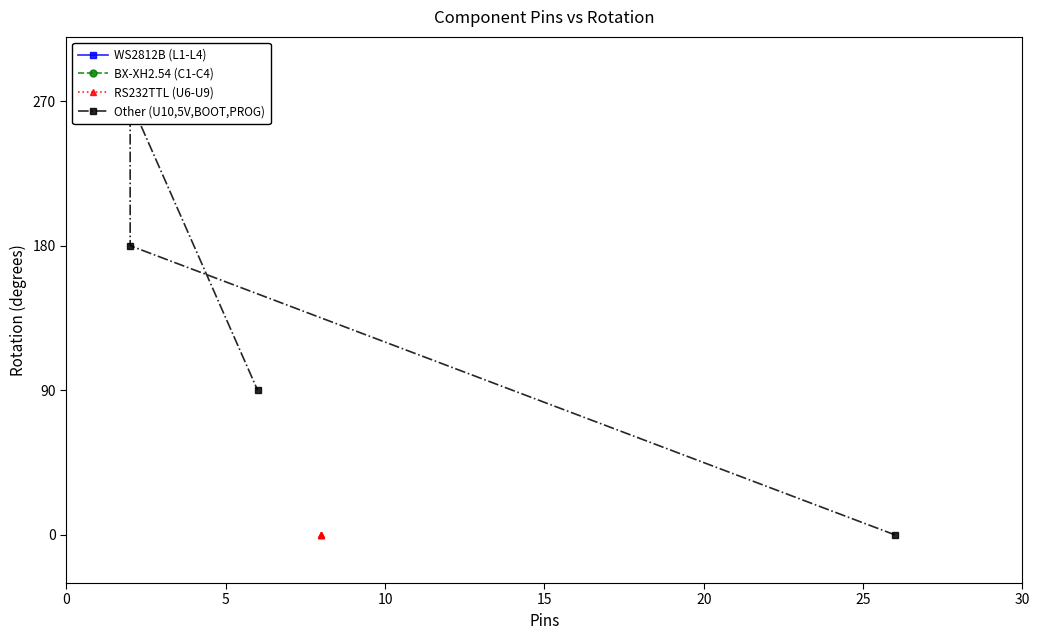

What is the total value across all series at 15?

630